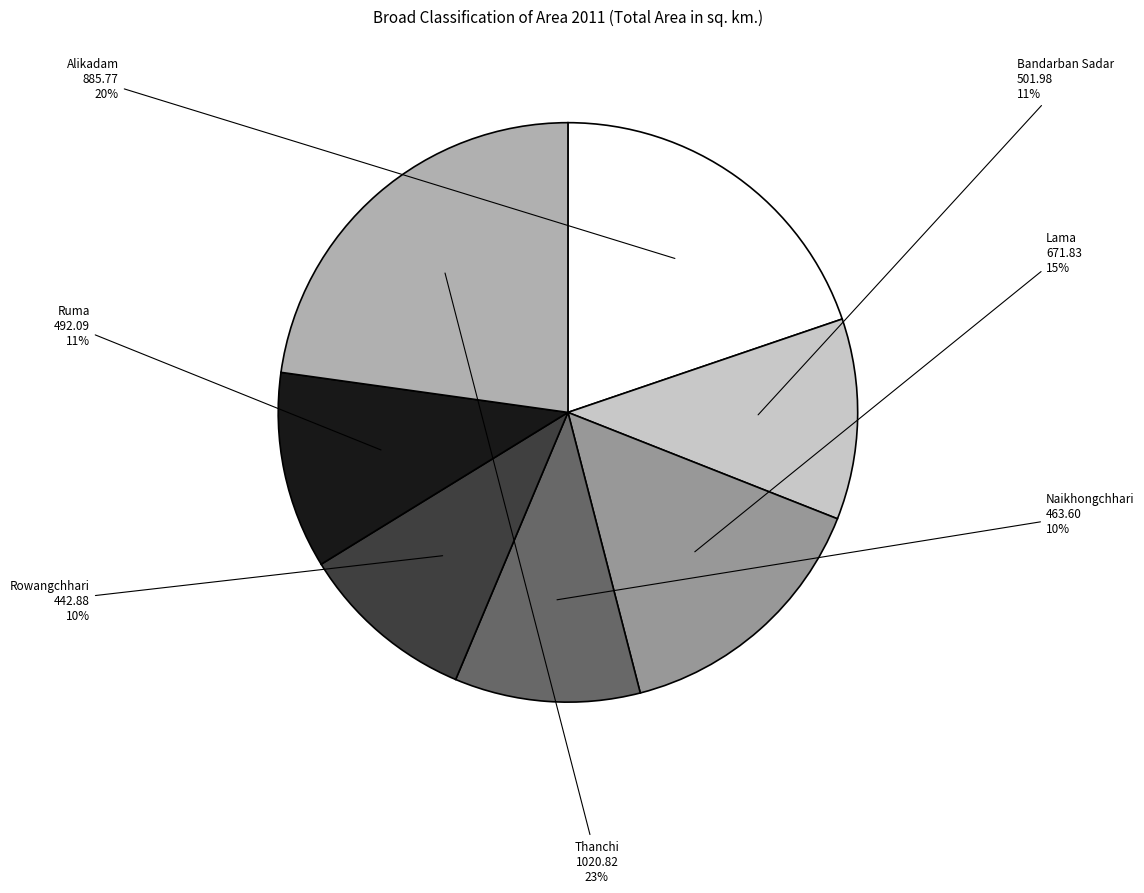

Which category has the biggest portion of the pie?

Thanchi